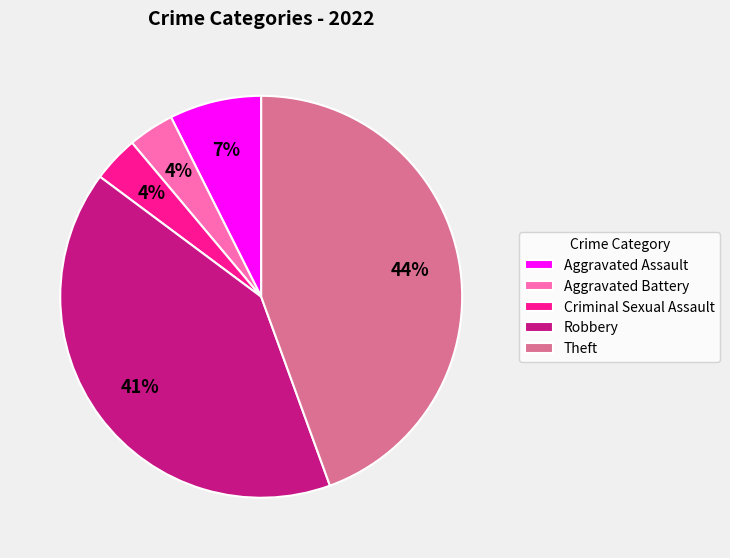

How many segments does this pie chart have?

5